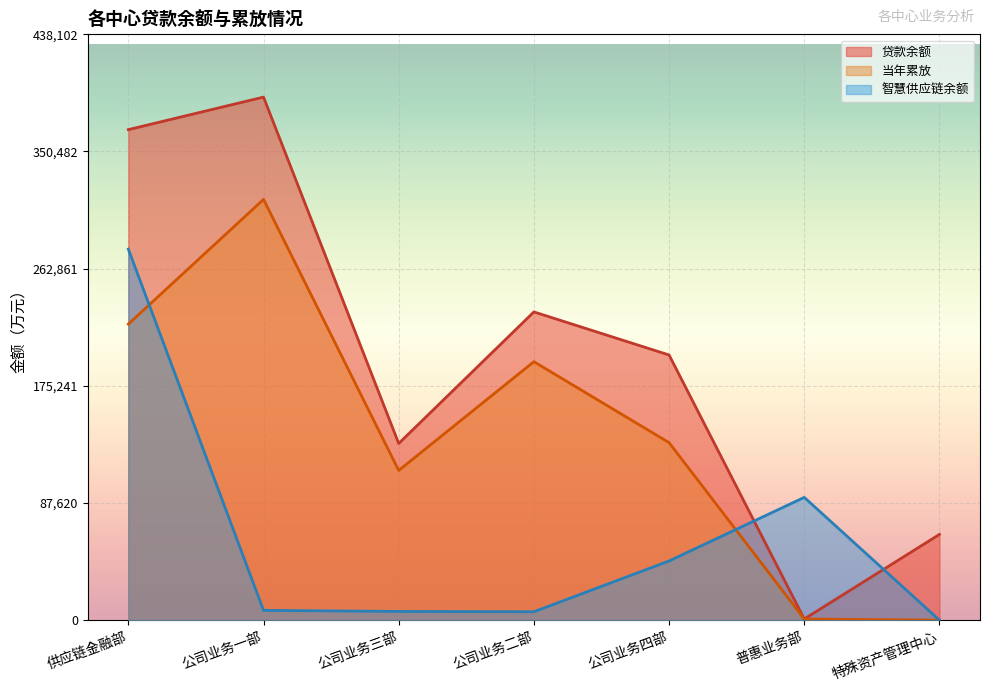

Is it true that 贷款余额 equals 198305.8 at 公司业务四部?

True